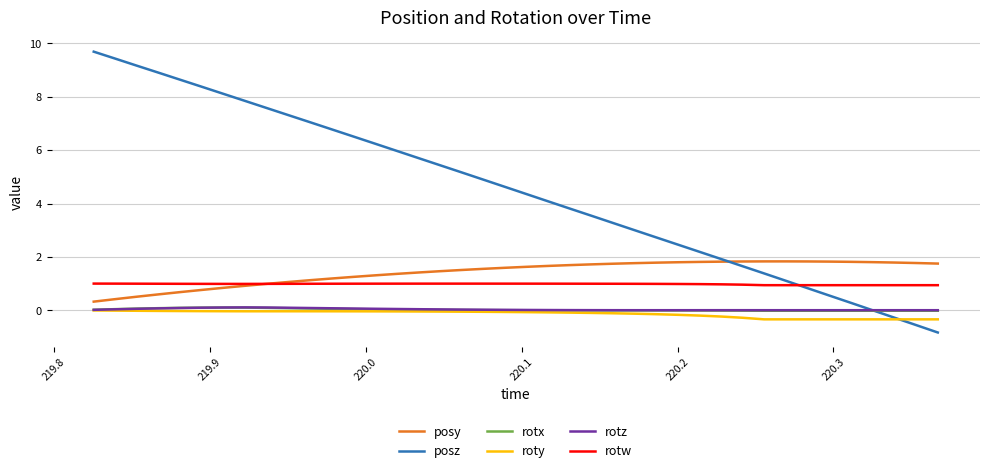

Which series has the largest total across all categories?

posz